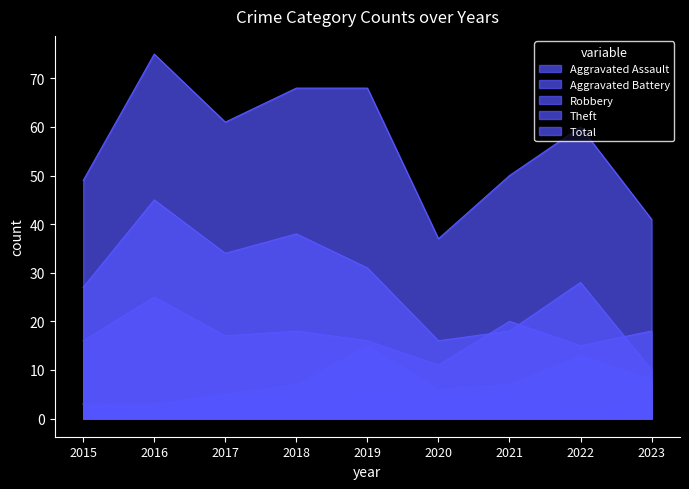

What is the total value across all series at 2020?

74